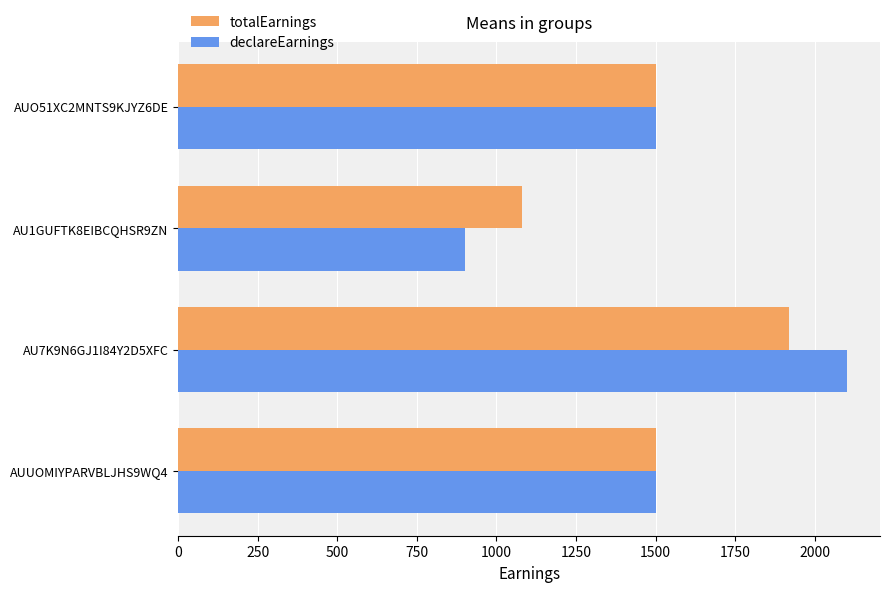

True or false: totalEarnings has a value of 2646 at AU7K9N6GJ1I84Y2D5XFC.

False